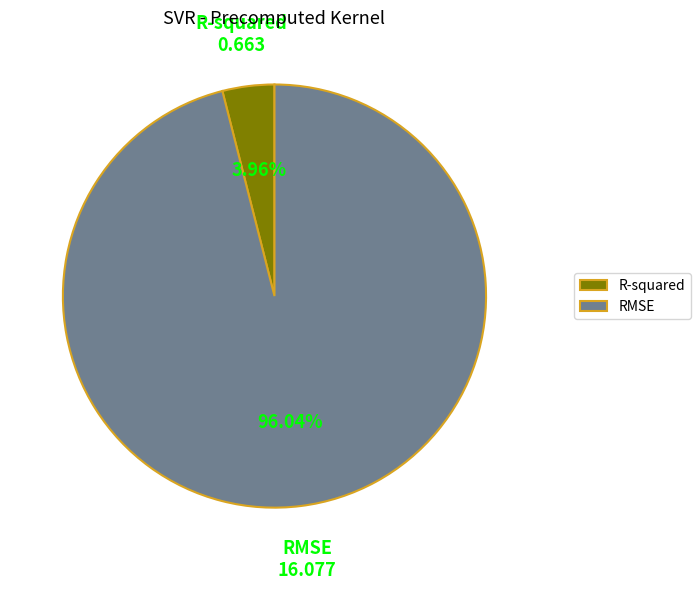

How many slices are in this pie chart?

2